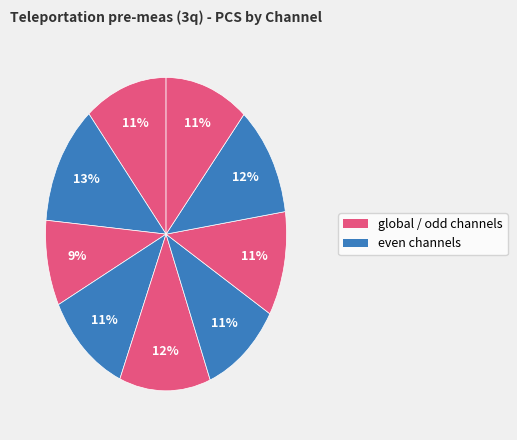

Count the number of slices in the pie.

9